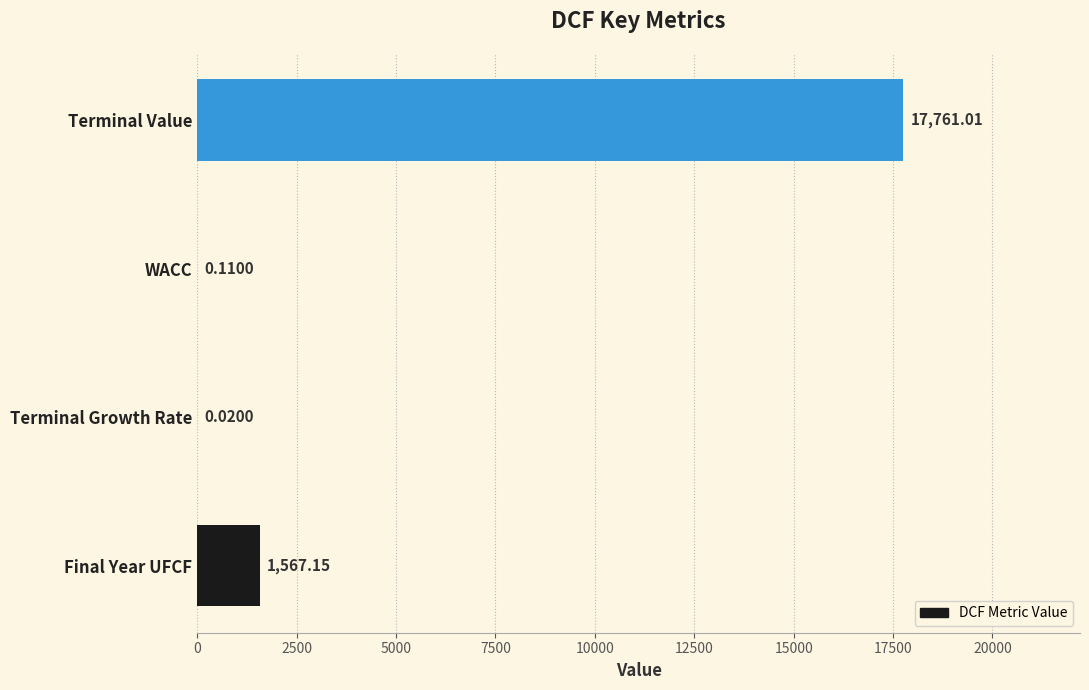

Are the bars horizontal?

Yes